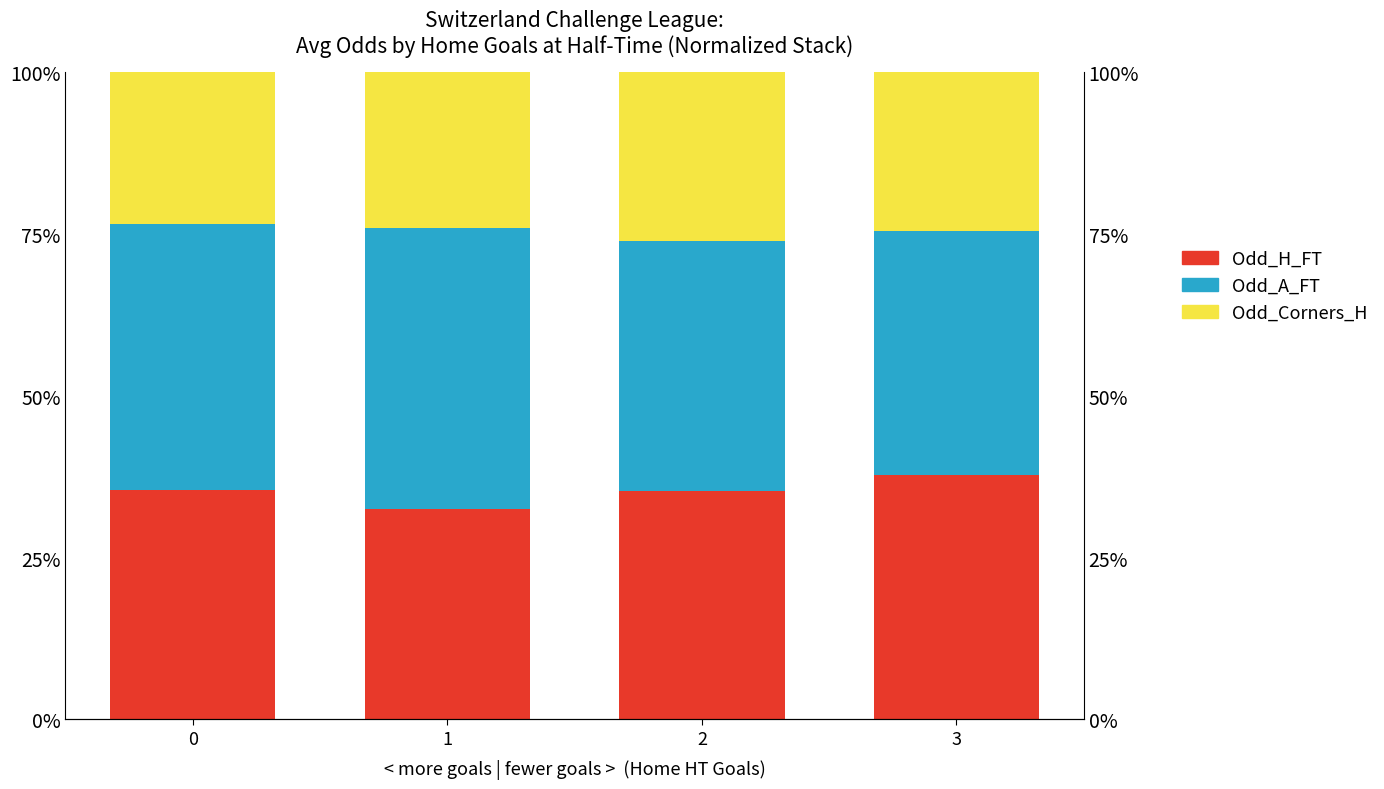

At which category is the sum across all series the highest?

2